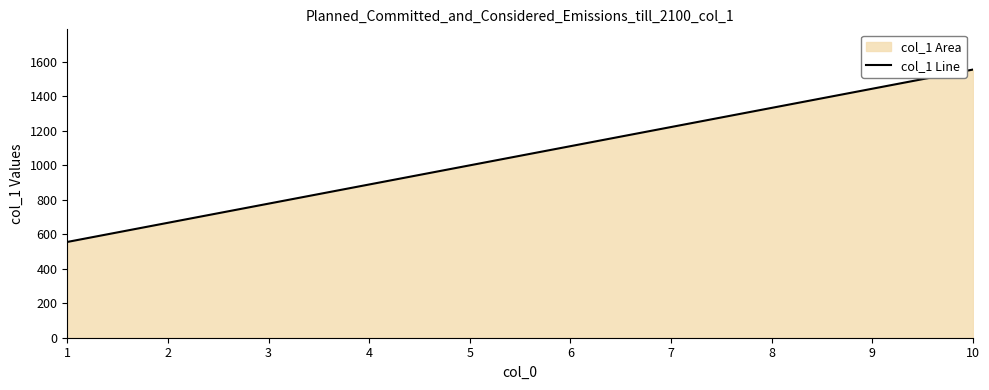

Rank the categories by value from highest to lowest.

10, 9, 8, 7, 6, 5, 4, 3, 2, 1